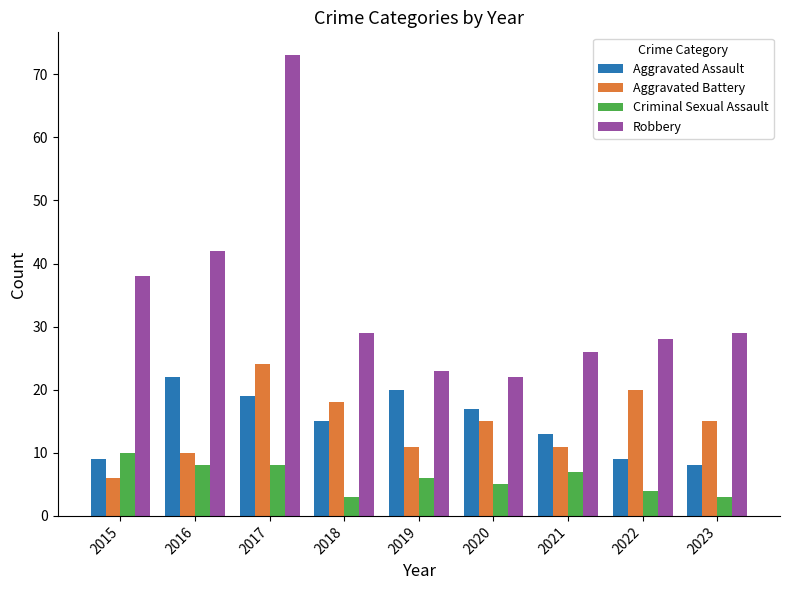

The Aggravated Assault series shows 8 at 2020. True or false?

False